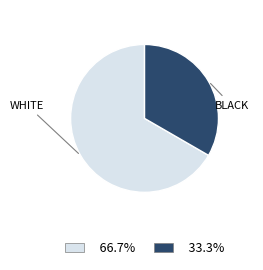

Does any single category account for the majority?

Yes